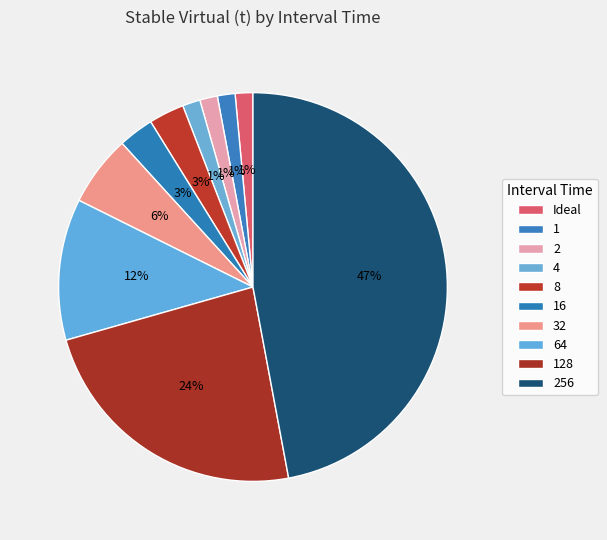

Does 4 account for over 50% of the chart?

No